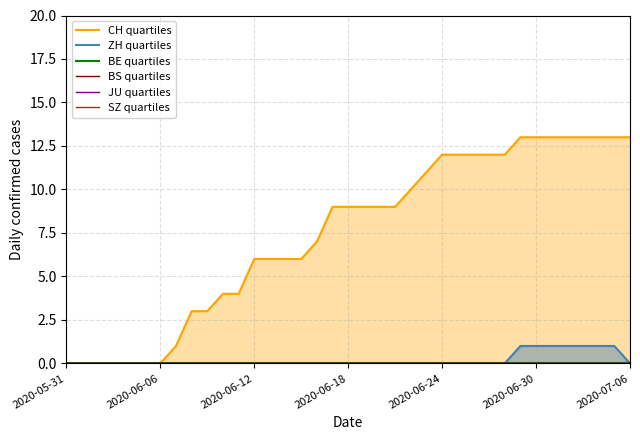

The JU quartiles series shows 0 at 2020-06-24. True or false?

True